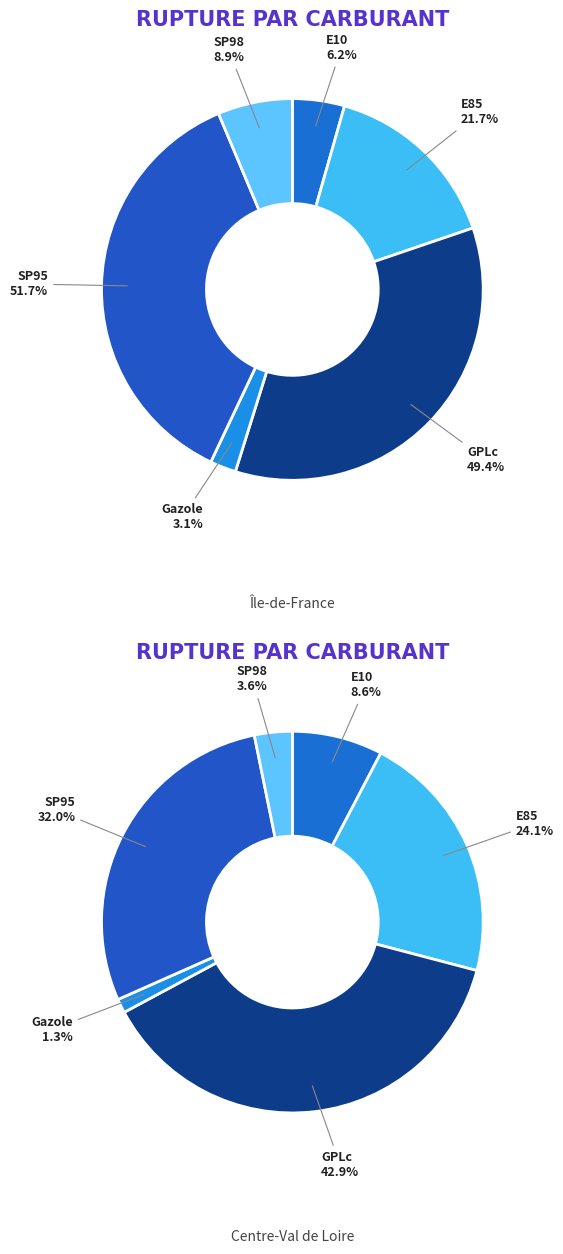

To the nearest percent, what portion does Gazole represent?

2%